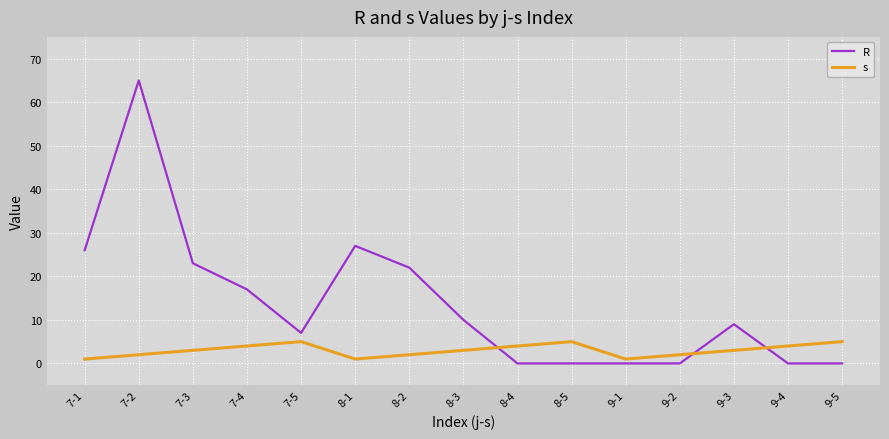

How many lines are shown in the chart?

2